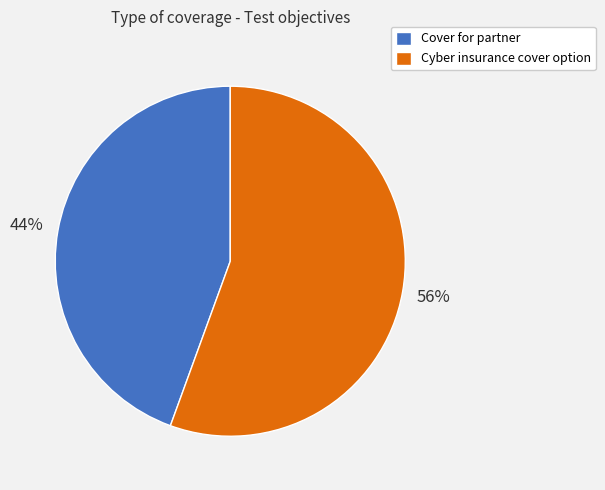

Is it true that Cover for partner is 44% of the pie?

True